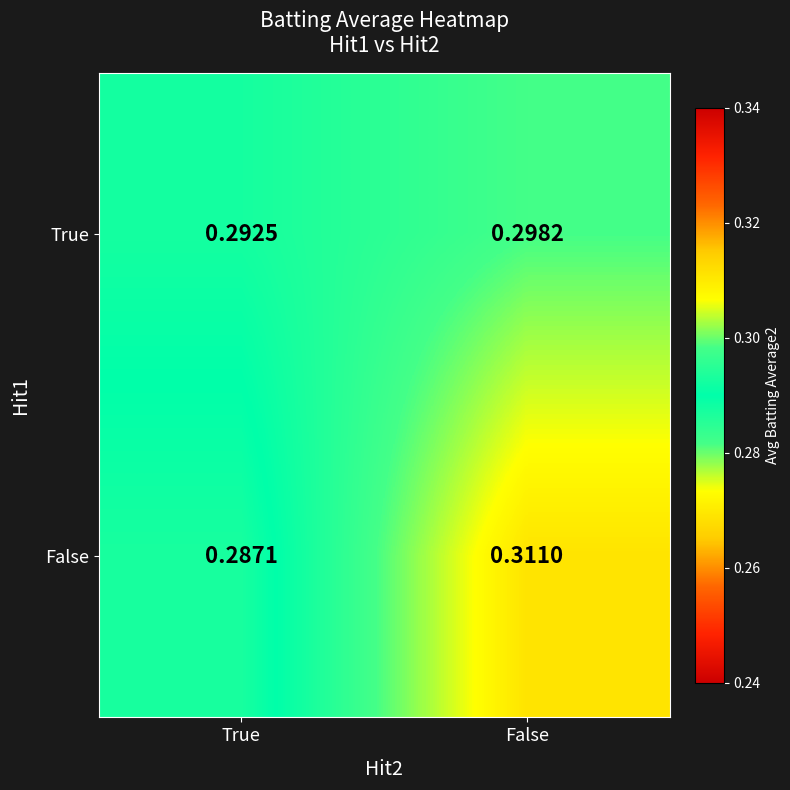

Which series has the largest total across all categories?

False